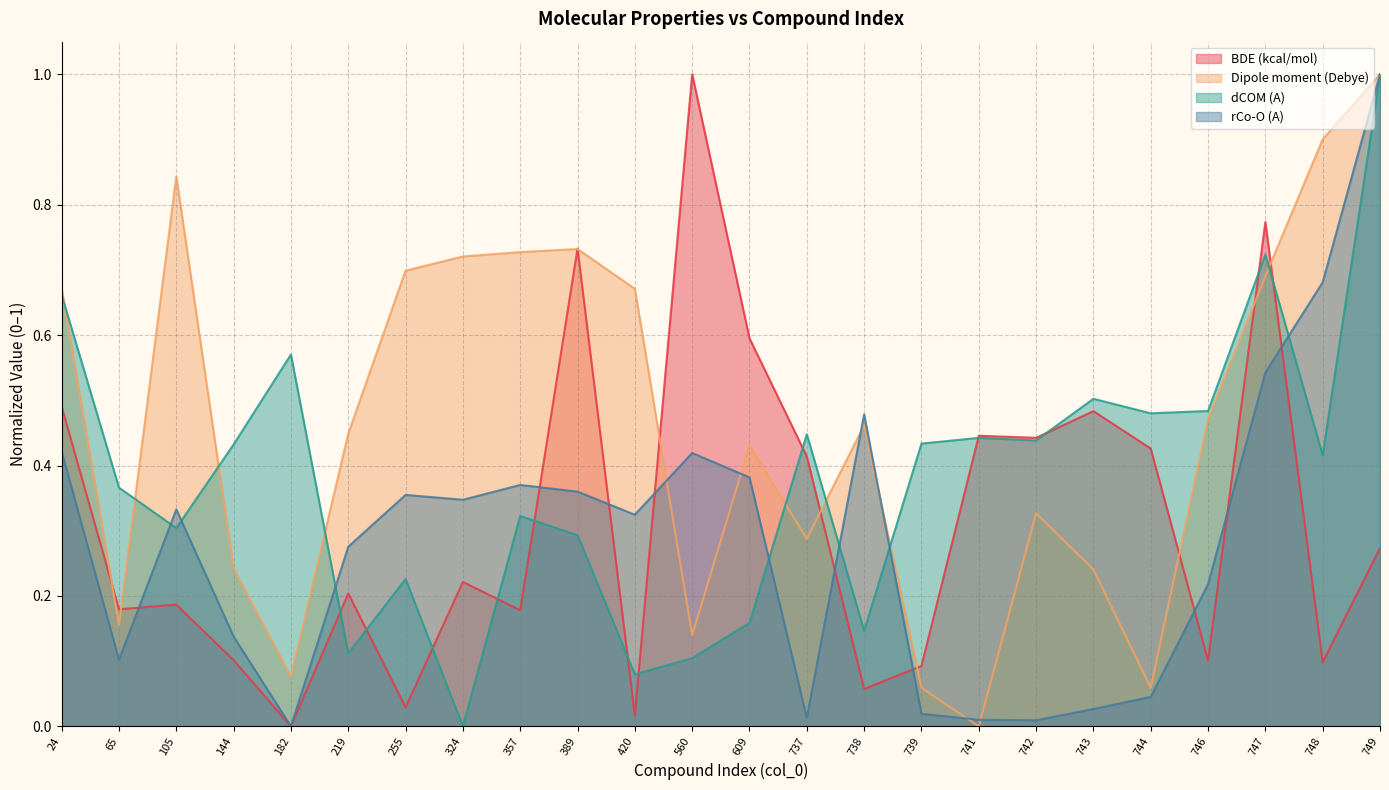

True or false: rCo-O (A) and BDE (kcal/mol) intersect in this chart.

True